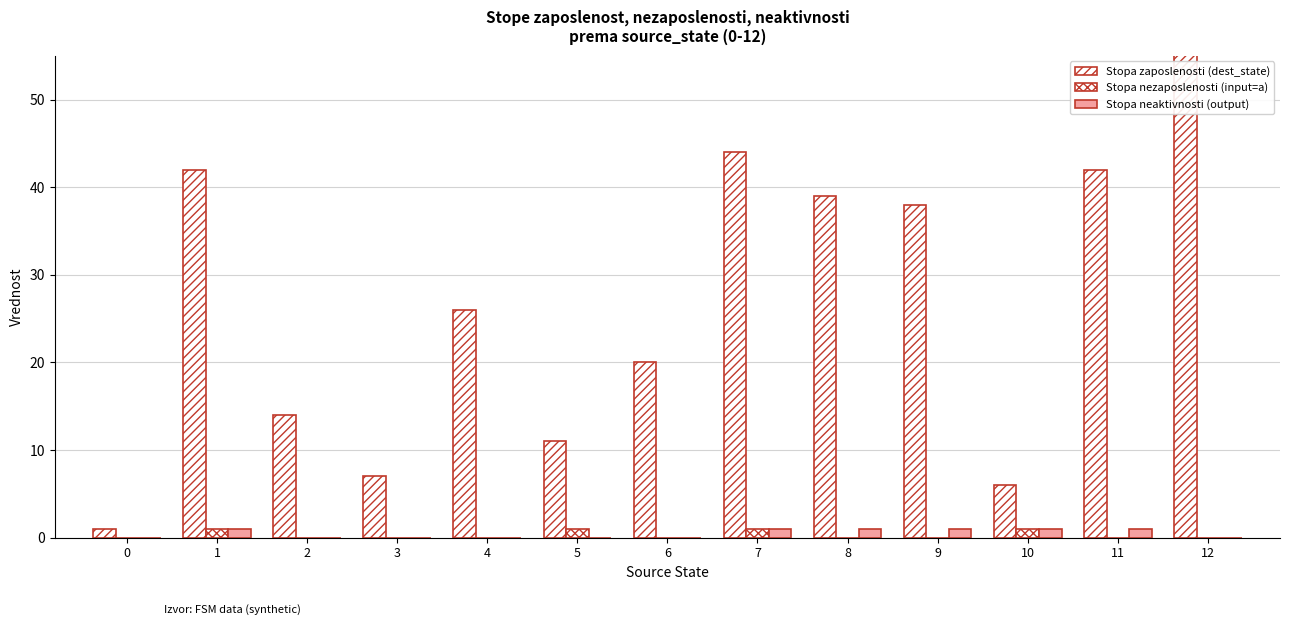

Between 5 and 4, which is larger?

4